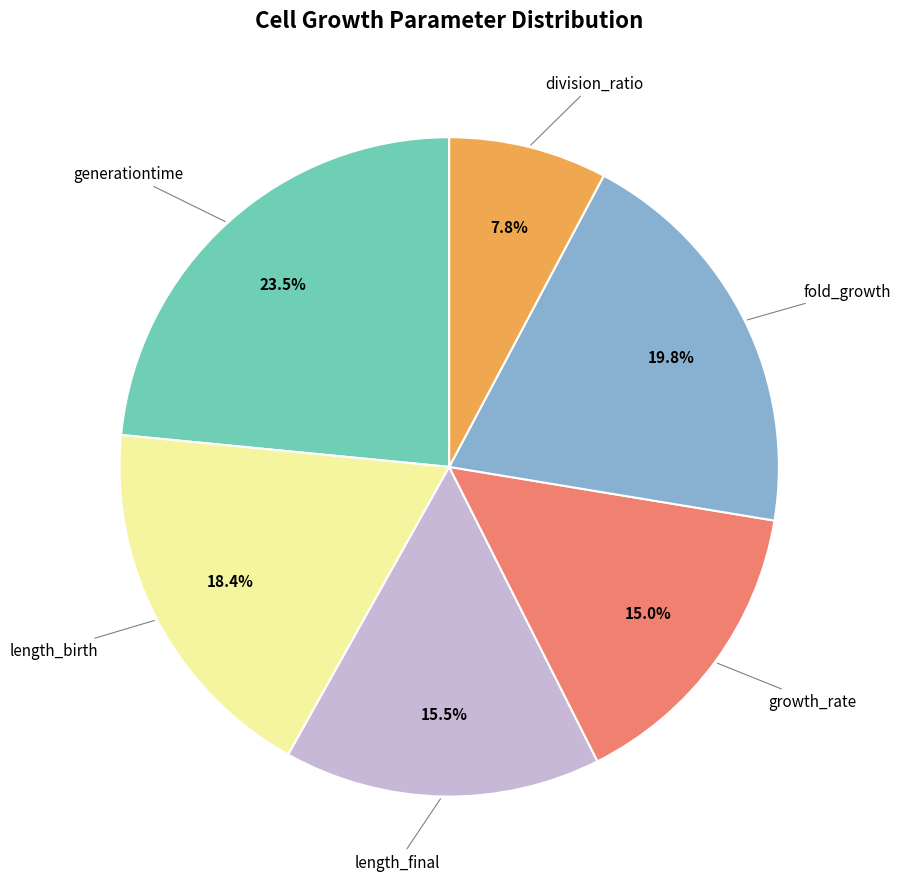

What is the largest slice in the pie chart?

generationtime